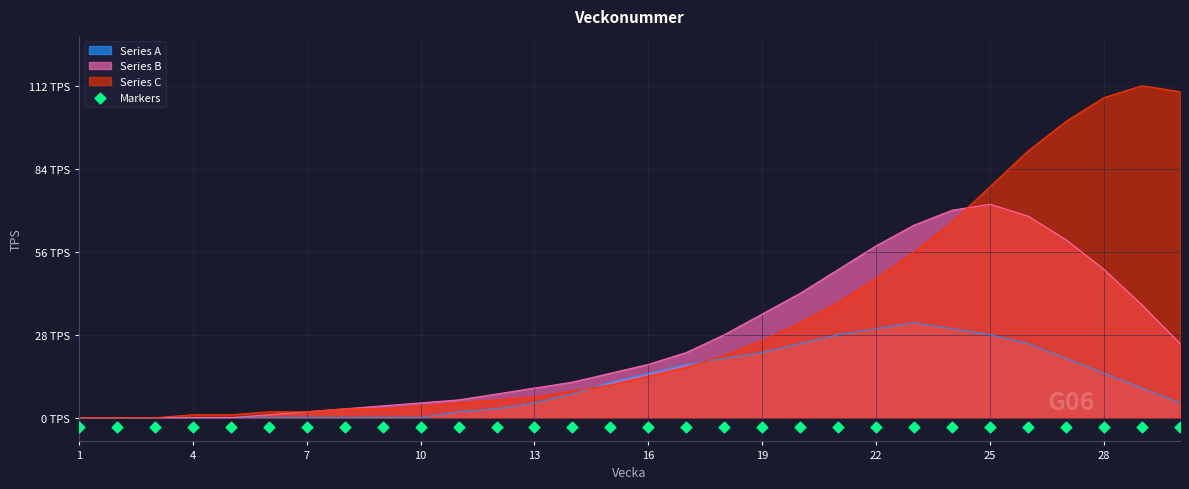

Which series contains the lowest Y value?

Series A